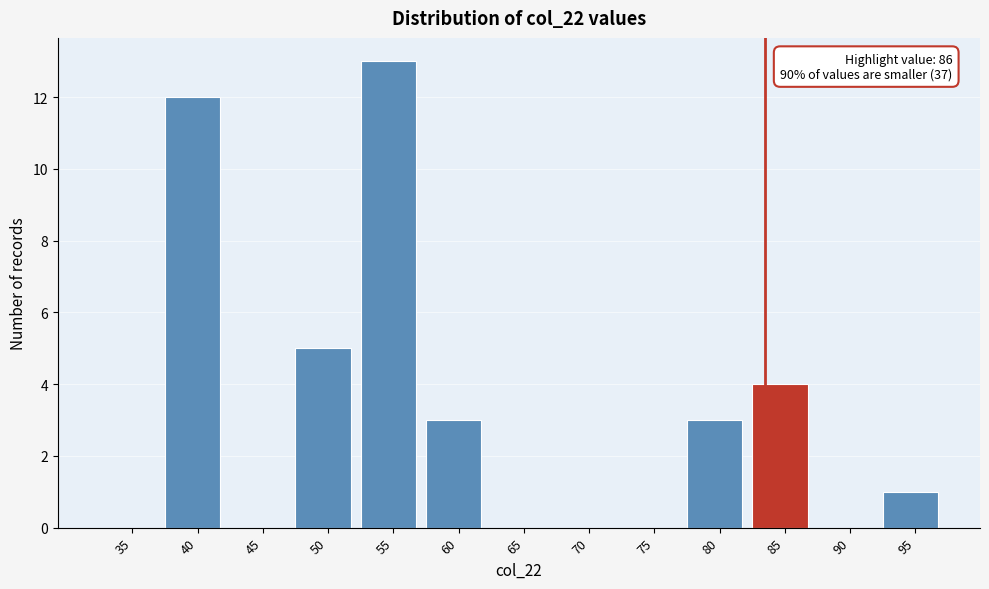

Reading left to right, transcribe all the data shown in this chart.

35=0	40=12	45=0	50=5	55=13	60=3	65=0	70=0	75=0	80=3	85=4	90=0	95=1